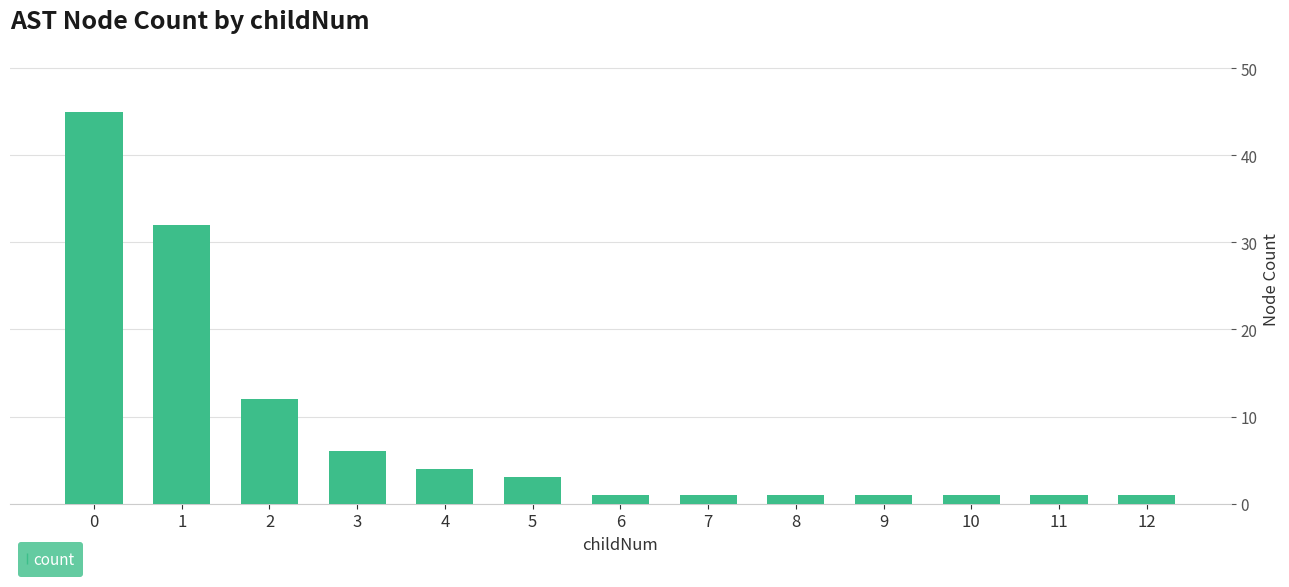

What is the sum of the values at 2 and 5?

15